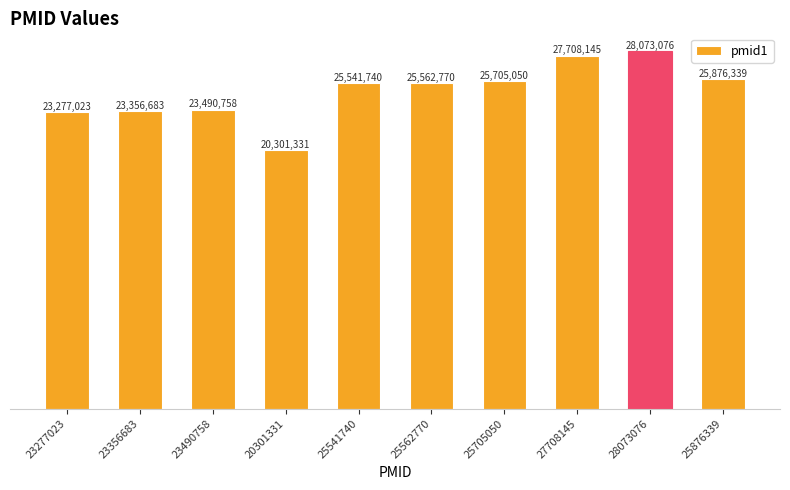

What is the value of the 8th bar from the left?

27708145